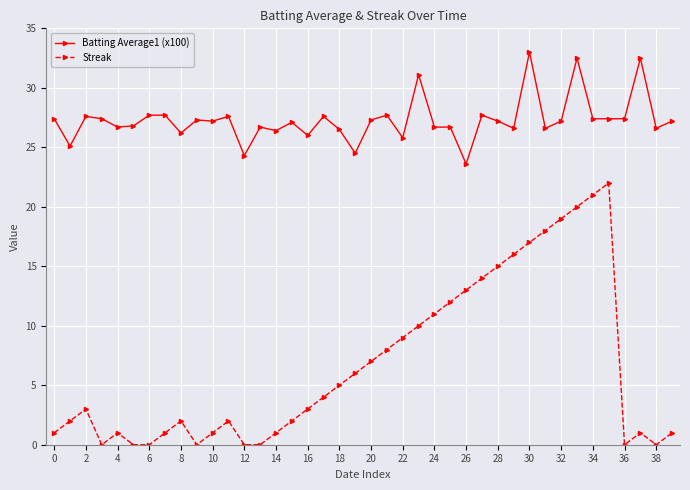

What is the value of the Batting Average1 (x100) point at the 15th from the left?

26.4